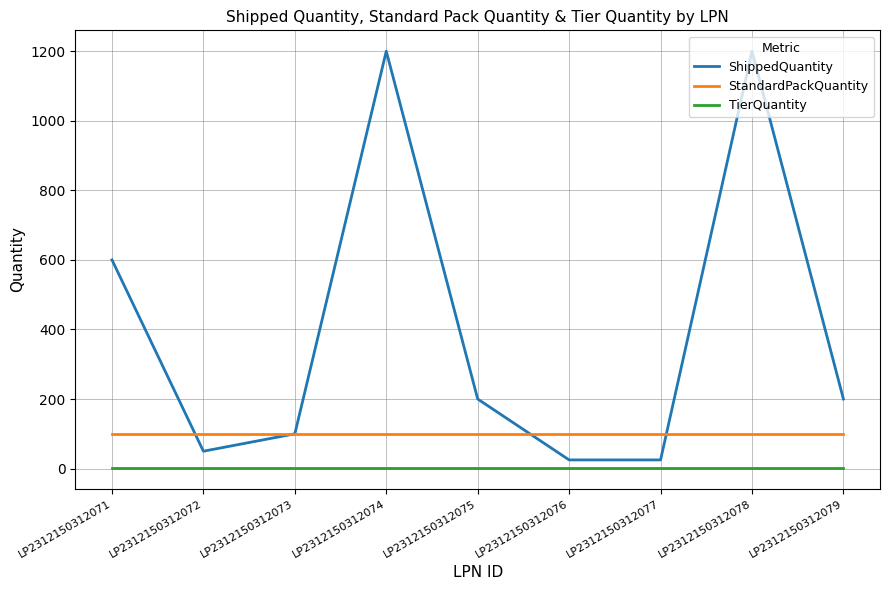

Reading left to right, what are all the values shown in this chart?

ShippedQuantity: LP2312150312071=600	LP2312150312072=50	LP2312150312073=100	LP2312150312074=1200	LP2312150312075=200	LP2312150312076=25	LP2312150312077=25	LP2312150312078=1200	LP2312150312079=200
StandardPackQuantity: LP2312150312071=100	LP2312150312072=100	LP2312150312073=100	LP2312150312074=100	LP2312150312075=100	LP2312150312076=100	LP2312150312077=100	LP2312150312078=100	LP2312150312079=100
TierQuantity: LP2312150312071=2	LP2312150312072=2	LP2312150312073=2	LP2312150312074=2	LP2312150312075=2	LP2312150312076=2	LP2312150312077=2	LP2312150312078=2	LP2312150312079=2